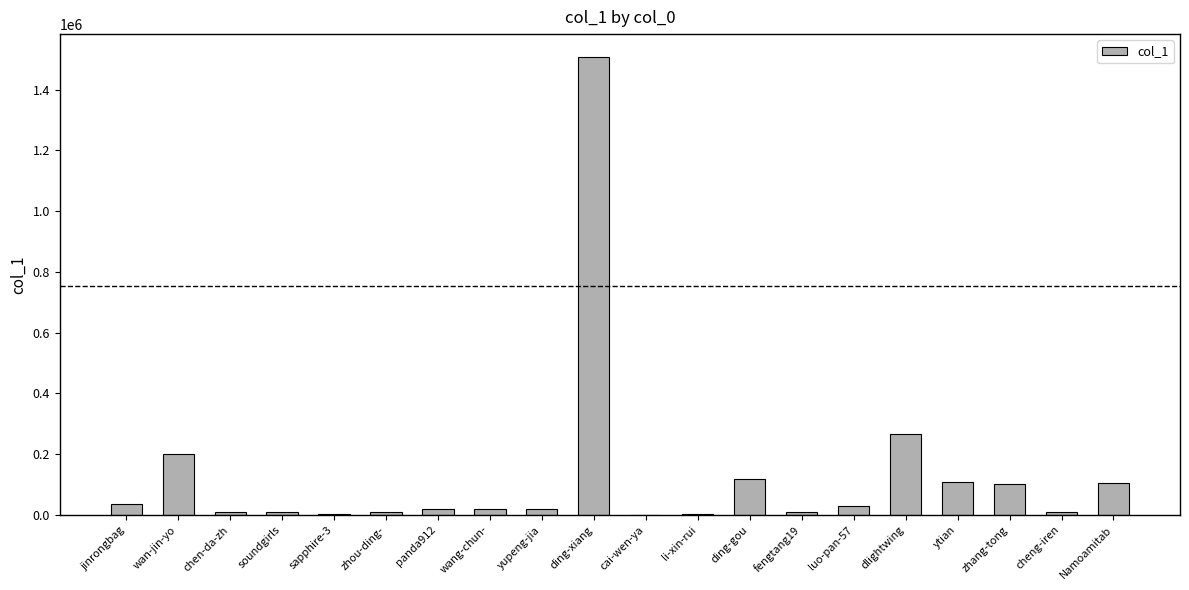

The value at ding-xiang is 2270268. True or false?

False